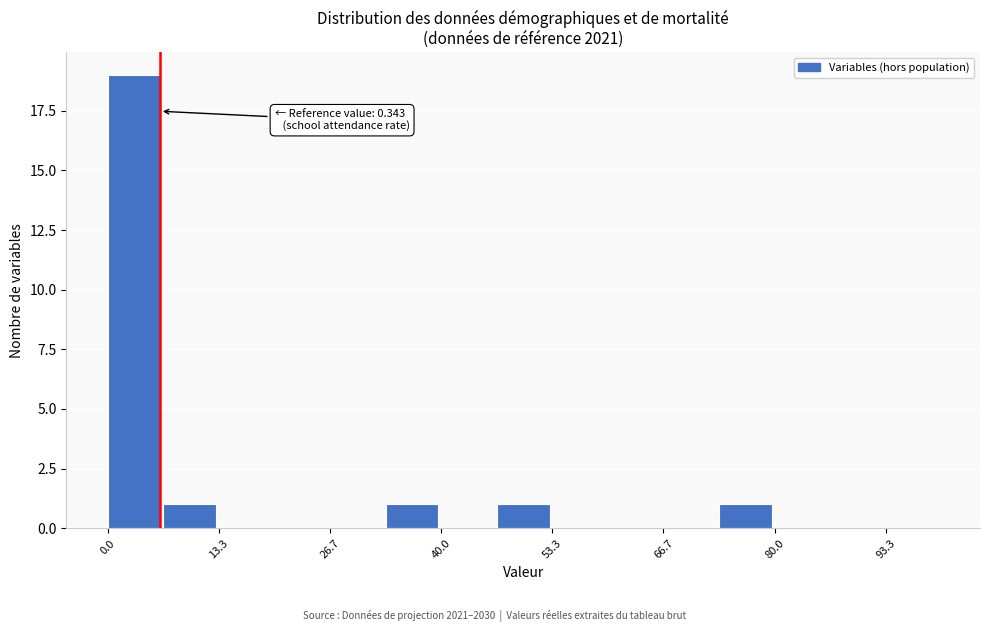

Read against the x-axis, roughly where is the centre of the tallest bar?

4